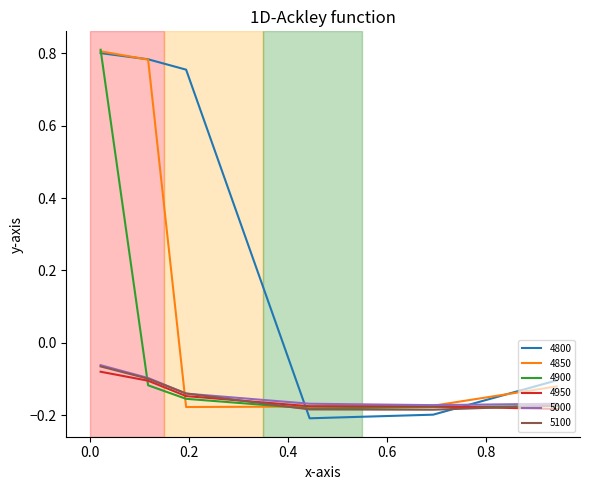

What is the difference between the second highest and minimum values in the 4850 series?

1.0